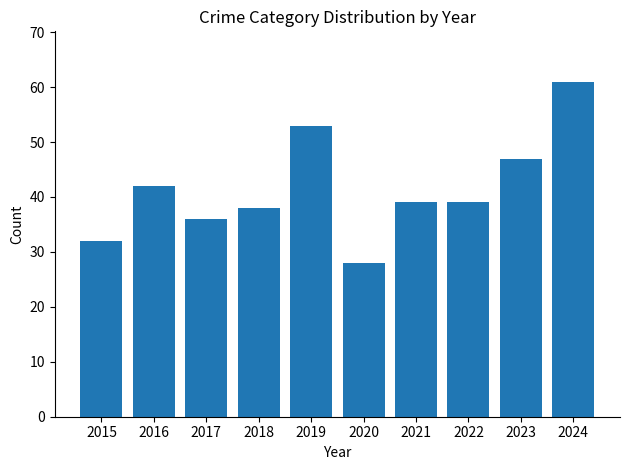

What is the value of the 1st bar from the left?

32